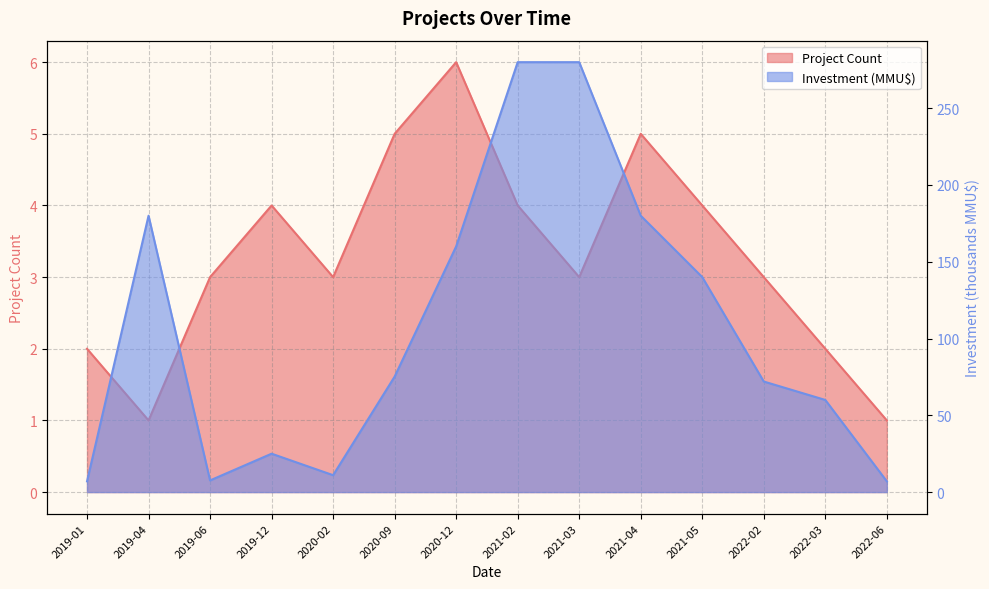

What is the difference between the second highest and minimum values in the Project Count series?

4.0